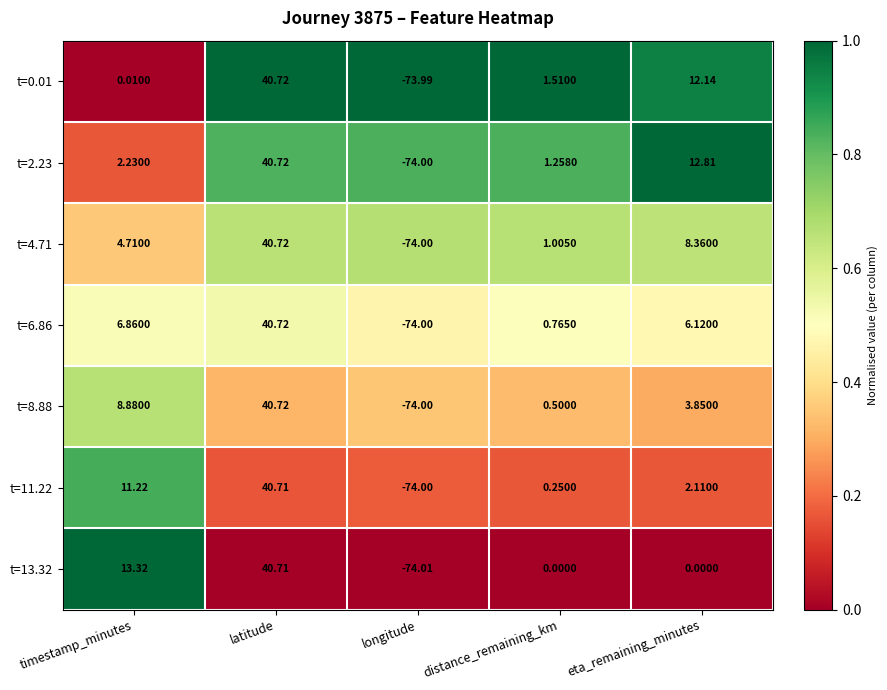

Where is t=4.71 nearest to the value -16?

distance_remaining_km